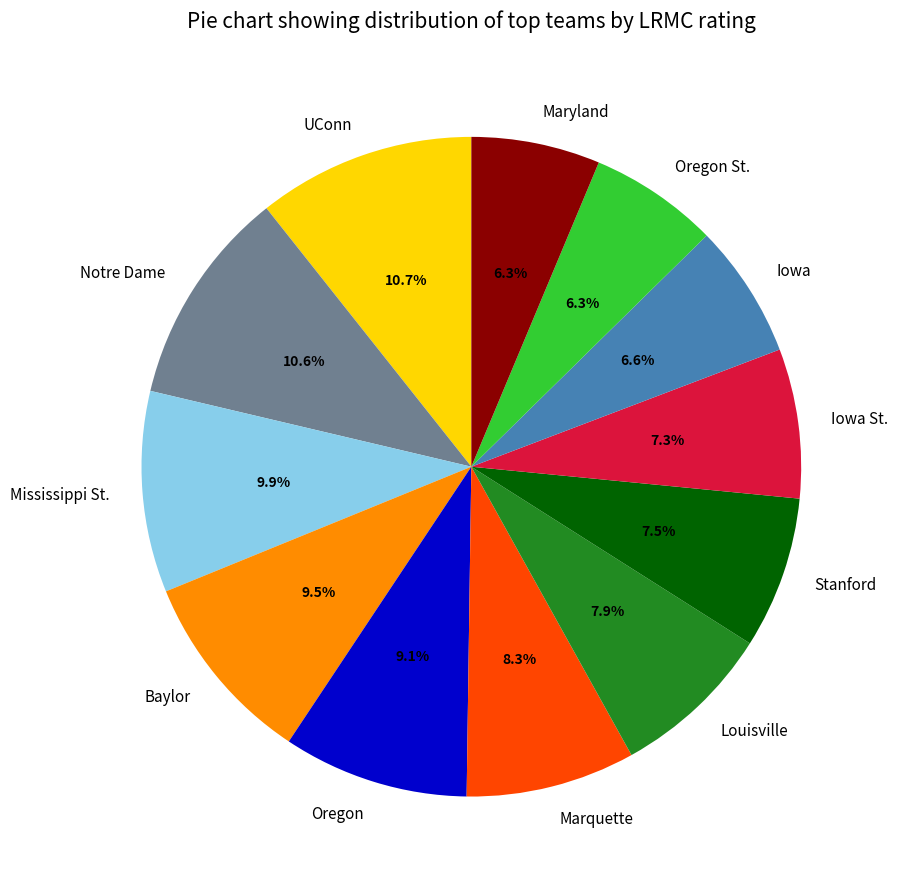

What percentage is the Mississippi St. slice, to the nearest percent?

10%